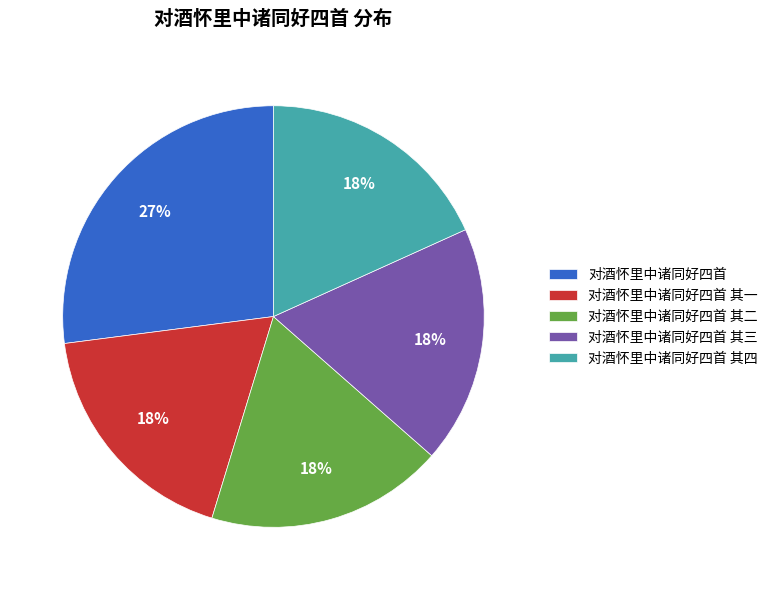

Is there any slice that represents more than half of the pie?

No